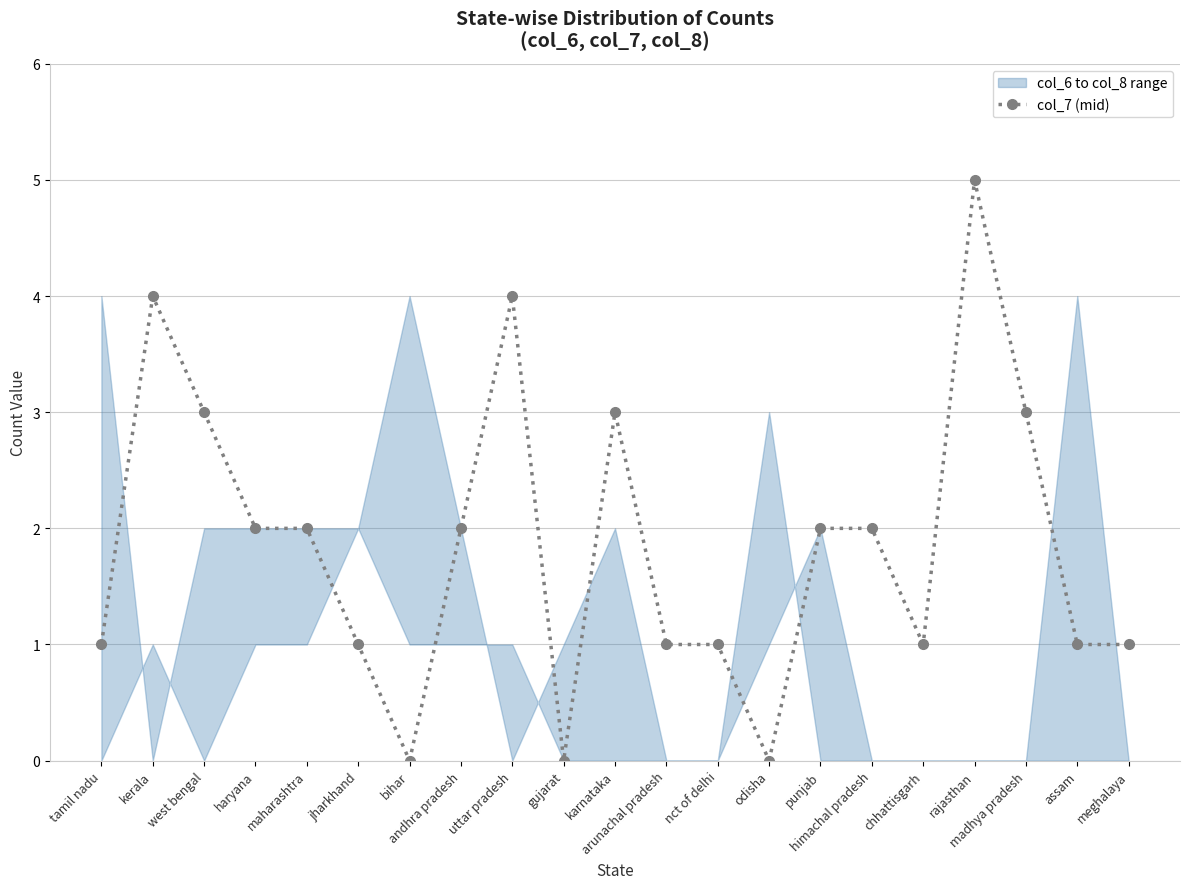

How many data points are above 2?

6